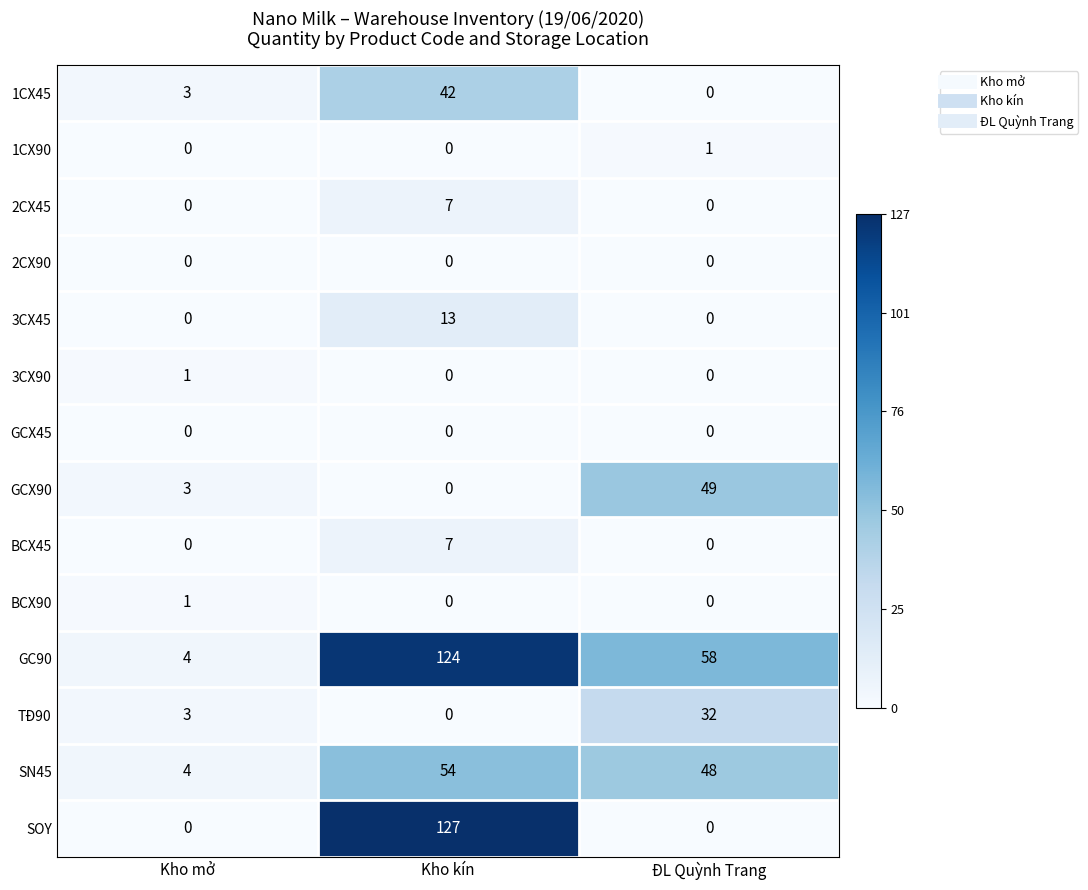

Count the number of data series in this chart.

14